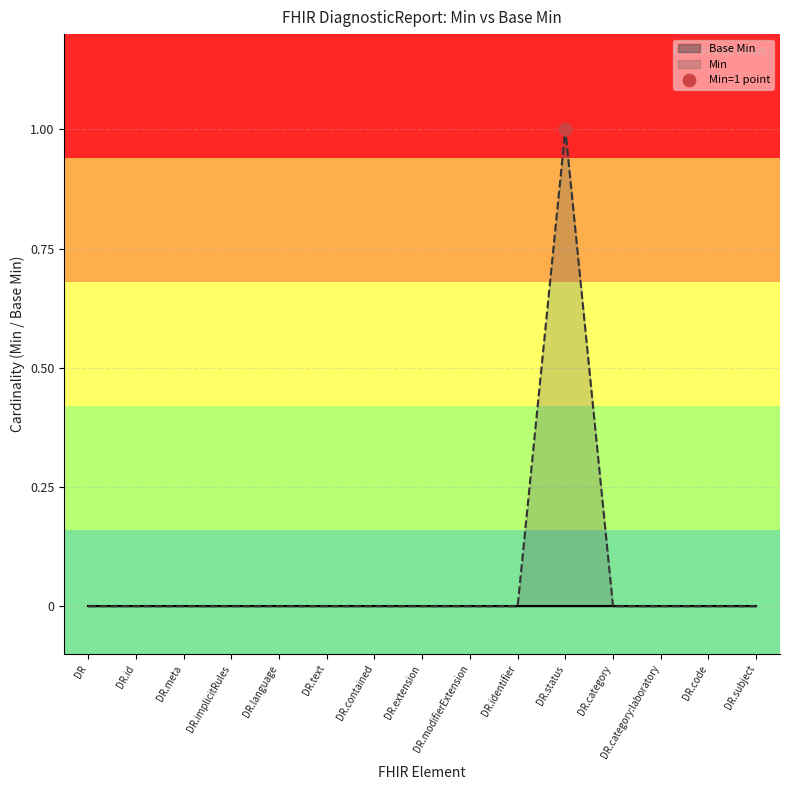

The value of Min at DR.id is 1. True or false?

False